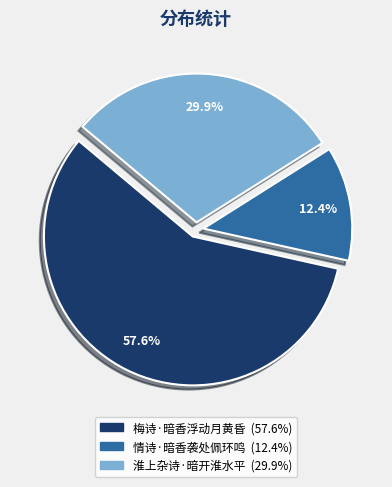

Rank the categories by value from highest to lowest.

梅诗·暗香浮动月黄昏, 淮上杂诗·暗开淮水平, 情诗·暗香袭处佩环鸣